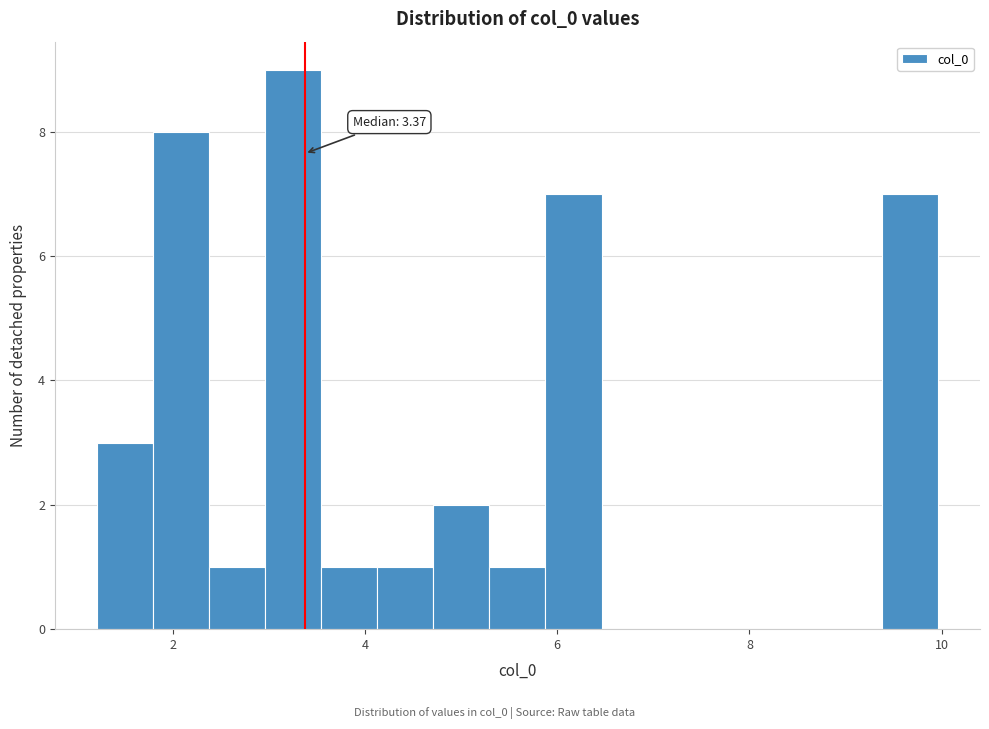

Around what value on the x-axis is the tallest bar? Give the approximate position of its centre, as read against the axis.

3.2